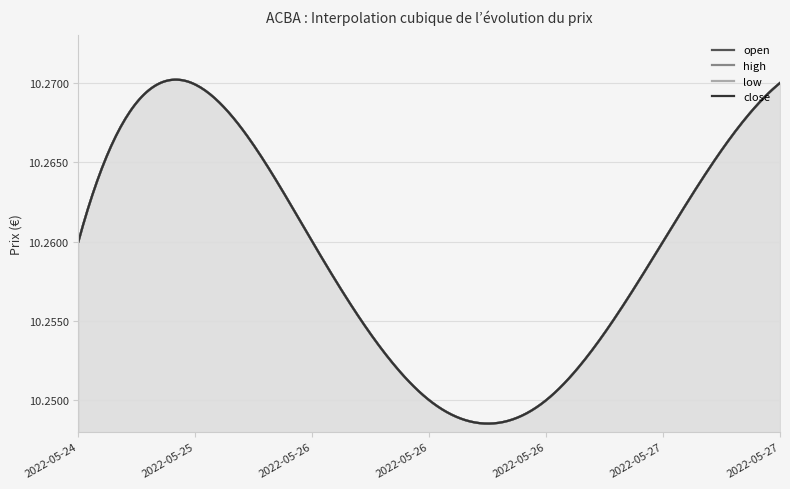

Rank the categories by high value from lowest to highest.

2022-05-26 17:41, 2022-05-26 19:34, 2022-05-24 16:05, 2022-05-26 17:35, 2022-05-27 12:43, 2022-05-25 16:31, 2022-05-27 15:08